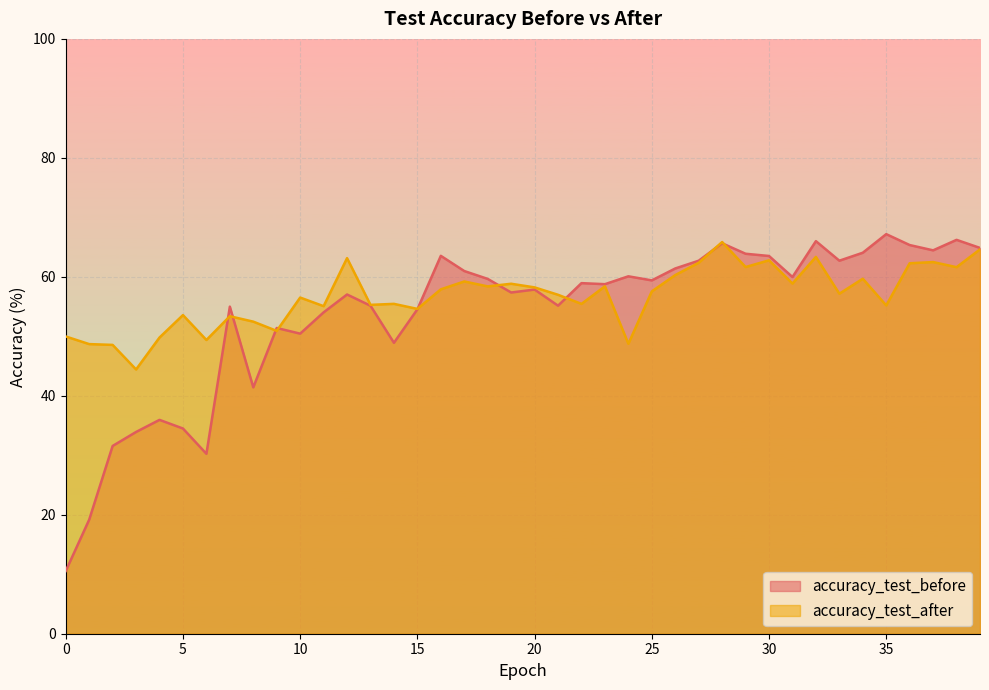

Which series has the largest range (max minus min)?

accuracy_test_before